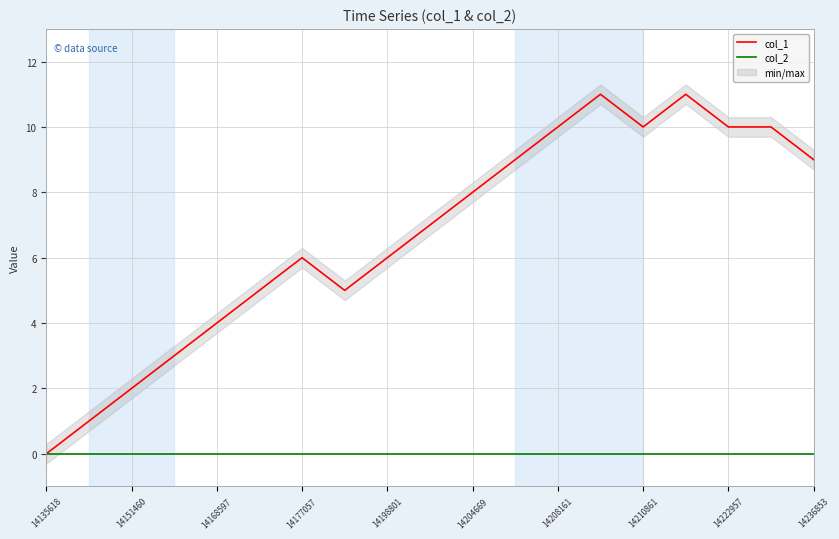

Is it true that col_2 equals 0 at 14177057?

True